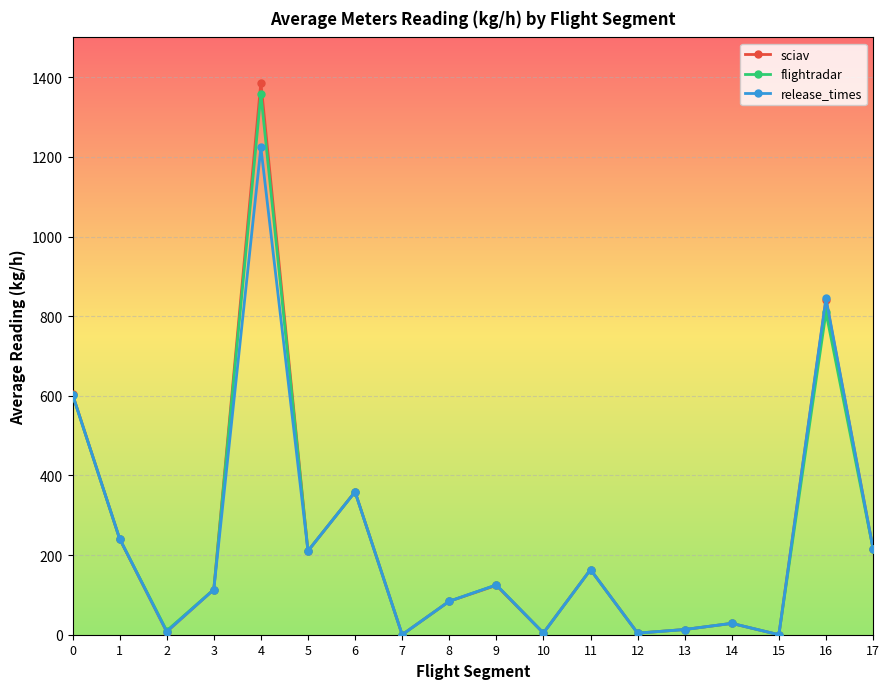

Which category has the highest value in the release_times series?

4